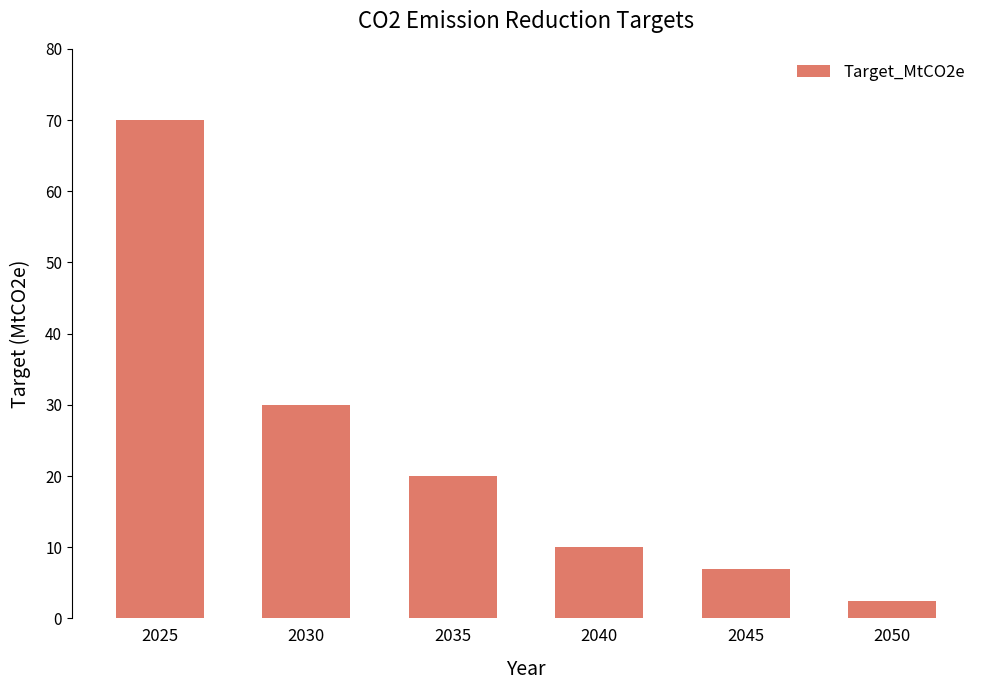

Rank the categories by value from highest to lowest.

2025, 2030, 2035, 2040, 2045, 2050